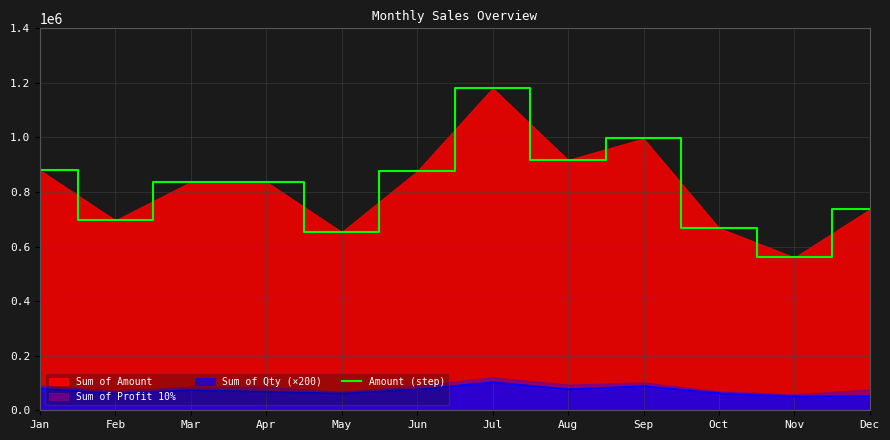

True or false: the data shows 1181320 at Jul.

True